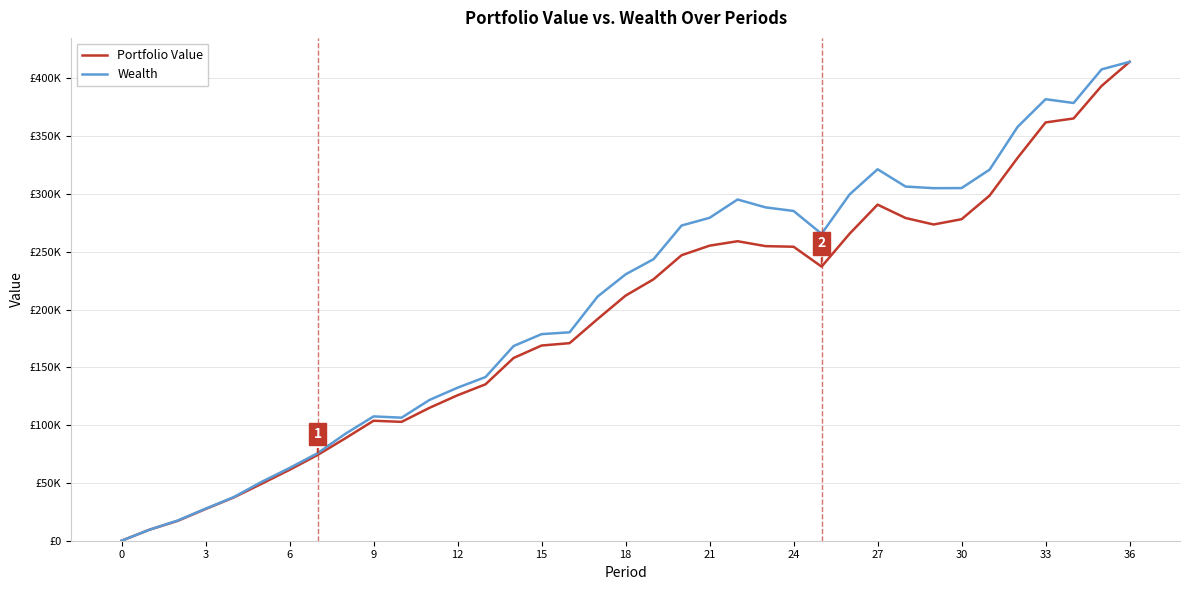

What are all the series names shown in the legend?

Portfolio Value, Wealth